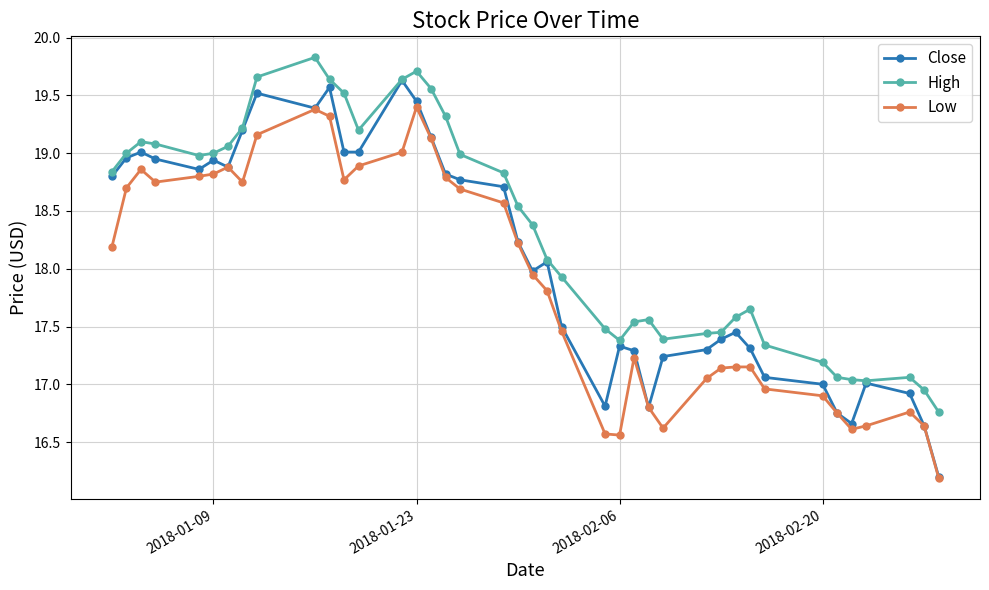

True or false: Low and High cross at least once.

False